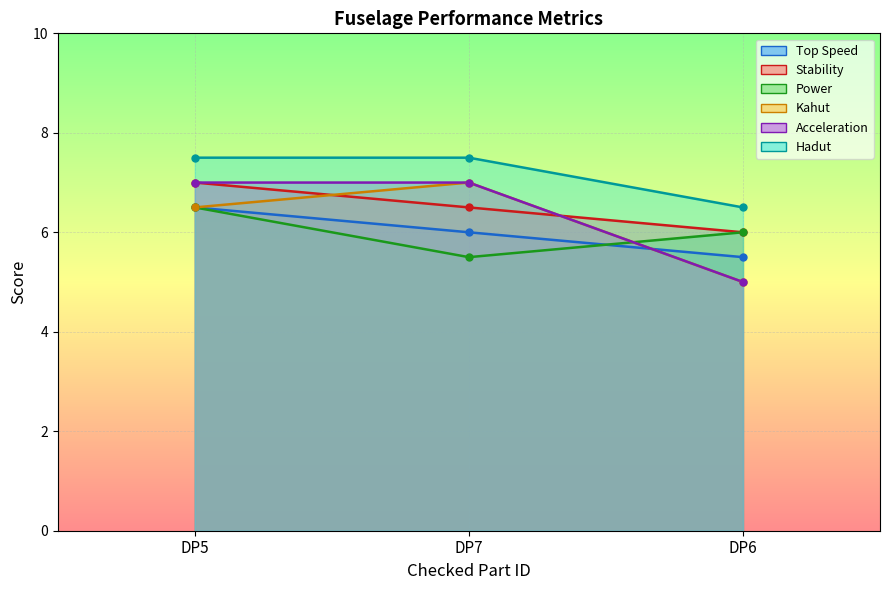

Which series has the largest range (max minus min)?

Kahut